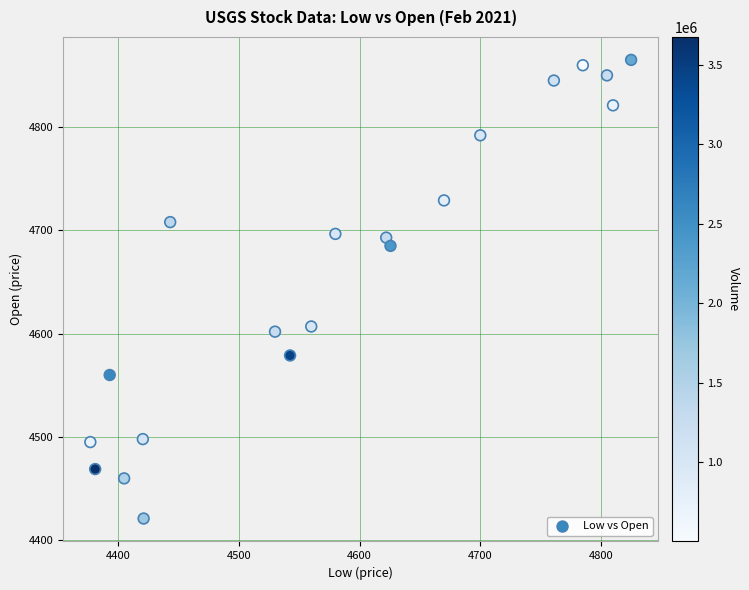

What is the range of X values (max minus min)?

448.0